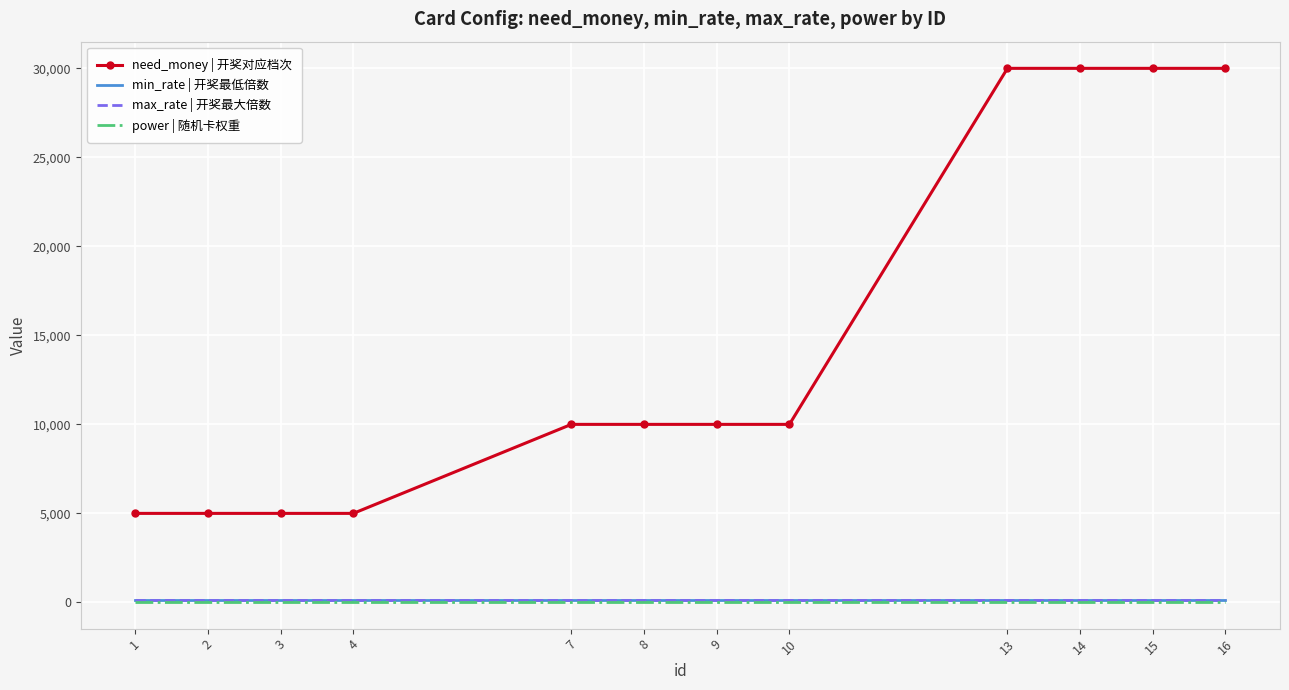

Read the max_rate | 开奖最大倍数 value at 2.

150